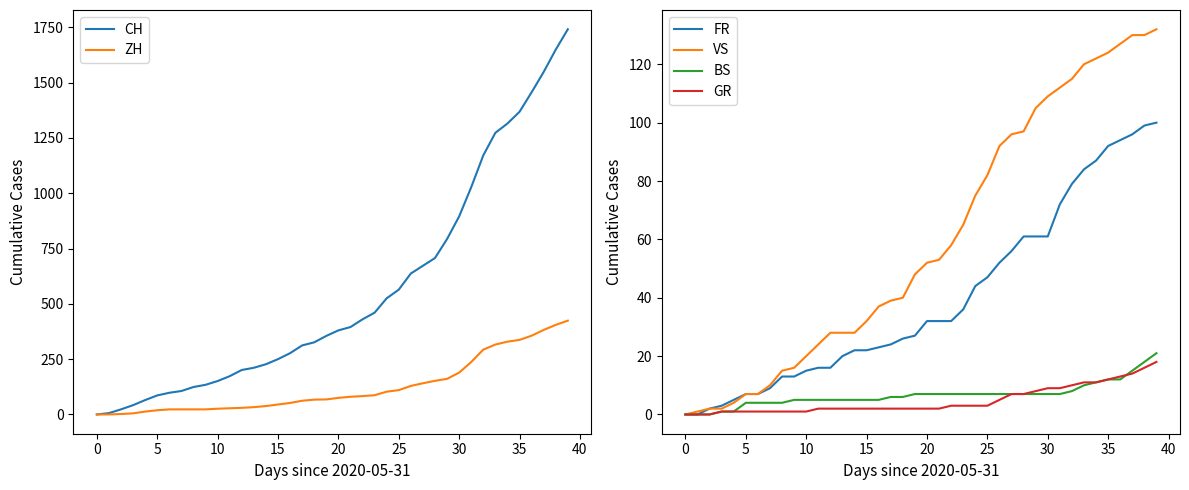

Reading left to right, what are all the values shown in this chart?

CH: 0	6	23	42	65	86	98	106	124	134	151	173	201	211	227	250	277	312	326	355	380	395	430	460	525	564	637	672	707	793	895	1027	1171	1273	1315	1368	1456	1548	1649	1741
ZH: 0	0	2	5	13	19	23	23	23	23	26	28	30	33	38	45	52	62	67	68	75	80	83	87	103	110	129	141	152	161	189	237	293	316	329	337	356	382	405	424
FR: 0	0	2	3	5	7	7	9	13	13	15	16	16	20	22	22	23	24	26	27	32	32	32	36	44	47	52	56	61	61	61	72	79	84	87	92	94	96	99	100
VS: 0	1	2	2	4	7	7	10	15	16	20	24	28	28	28	32	37	39	40	48	52	53	58	65	75	82	92	96	97	105	109	112	115	120	122	124	127	130	130	132
BS: 0	0	0	1	1	4	4	4	4	5	5	5	5	5	5	5	5	6	6	7	7	7	7	7	7	7	7	7	7	7	7	7	8	10	11	12	12	15	18	21
GR: 0	0	0	1	1	1	1	1	1	1	1	2	2	2	2	2	2	2	2	2	2	2	3	3	3	3	5	7	7	8	9	9	10	11	11	12	13	14	16	18